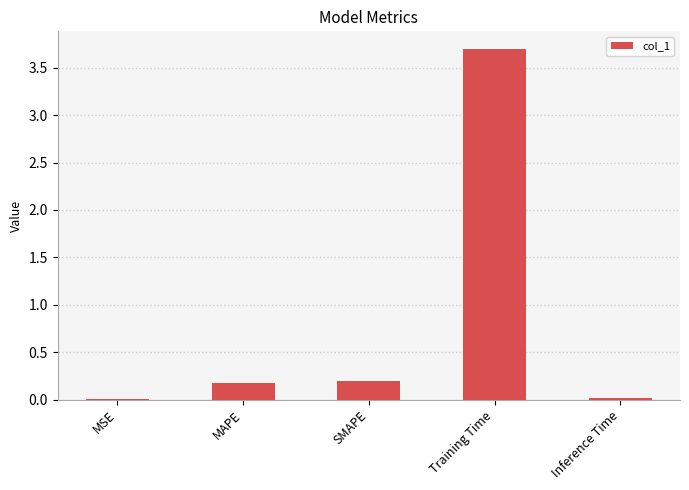

True or false: the data shows 3.7 at Training Time.

True